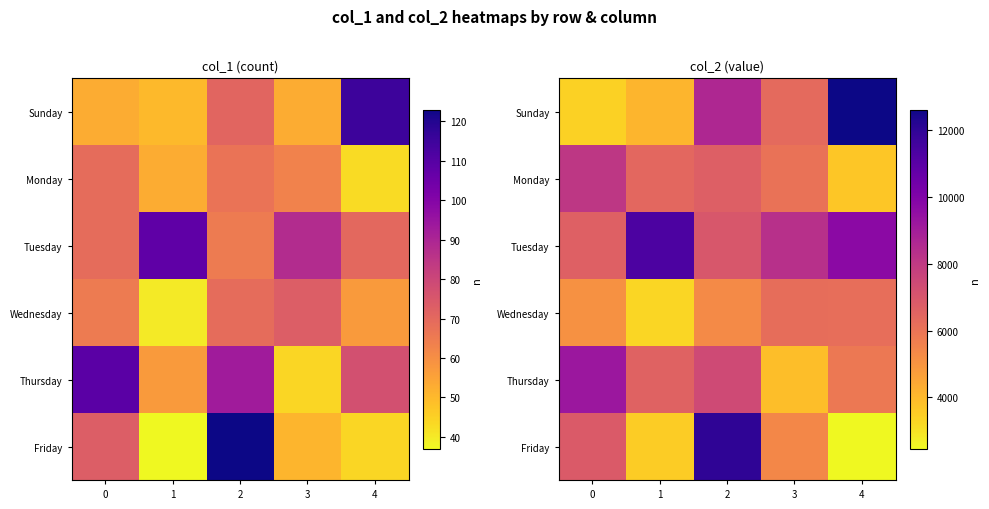

What is the approximate value of Sunday at 2, to the nearest 50?

8600